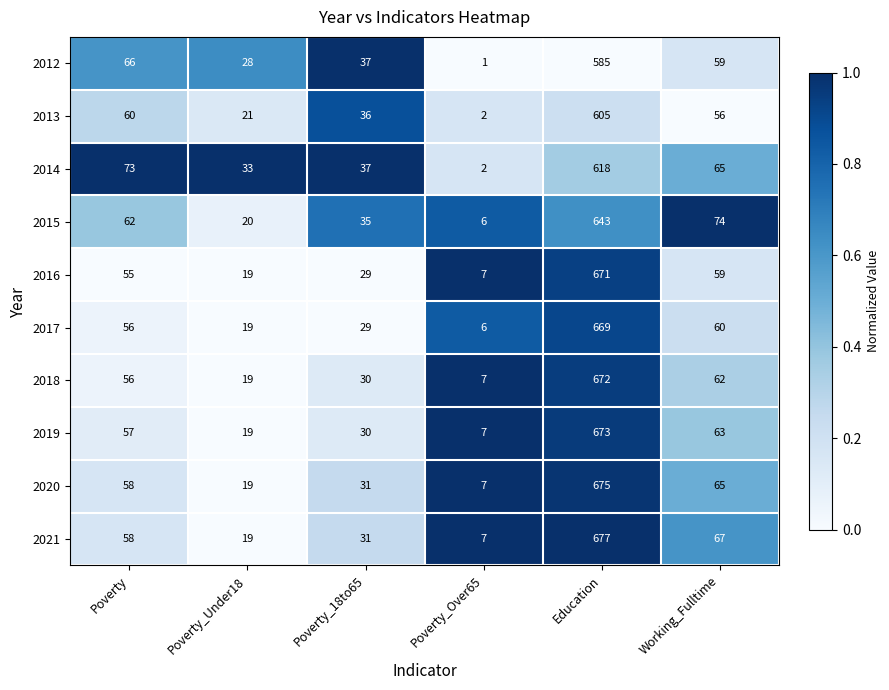

The value of 2017 at Poverty is 56. True or false?

True